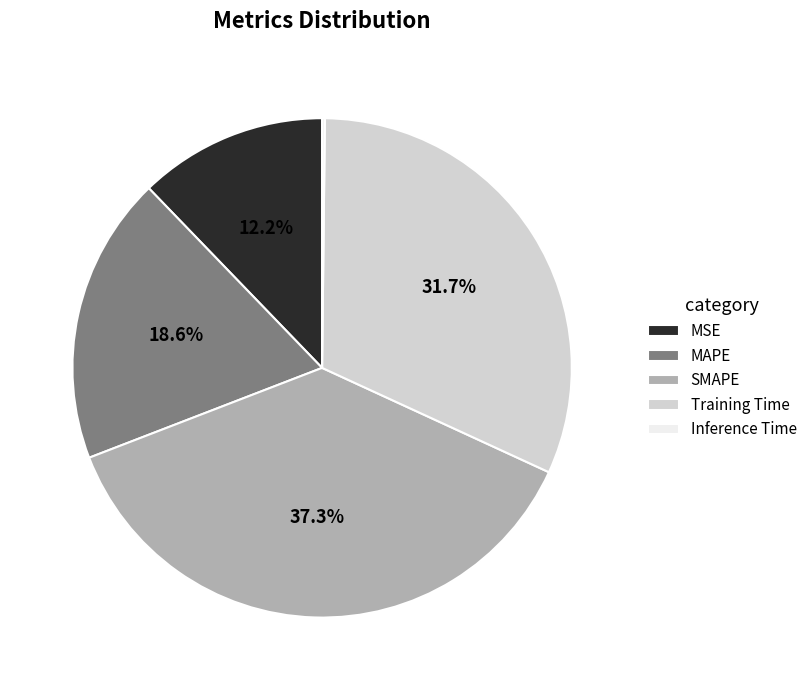

Is there a majority slice in this chart?

No